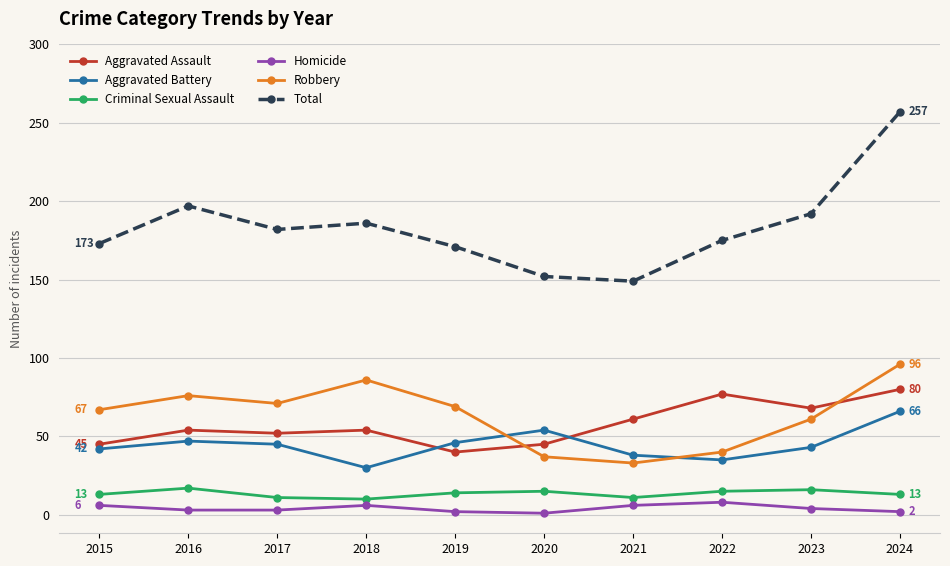

Which series has the widest spread of values?

Total